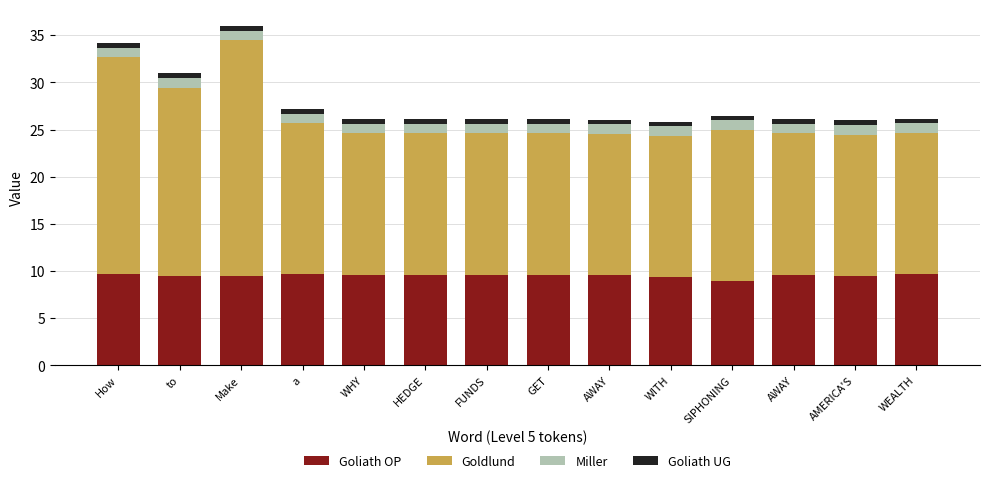

Which series has the largest total across all categories?

Goldlund